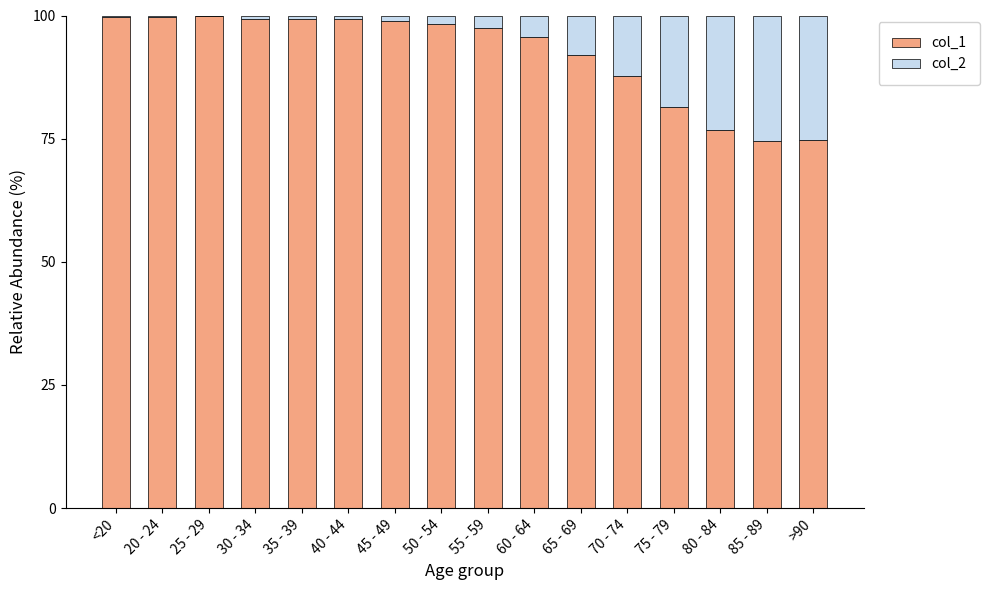

What is the sum of all col_1 values?

1474.1